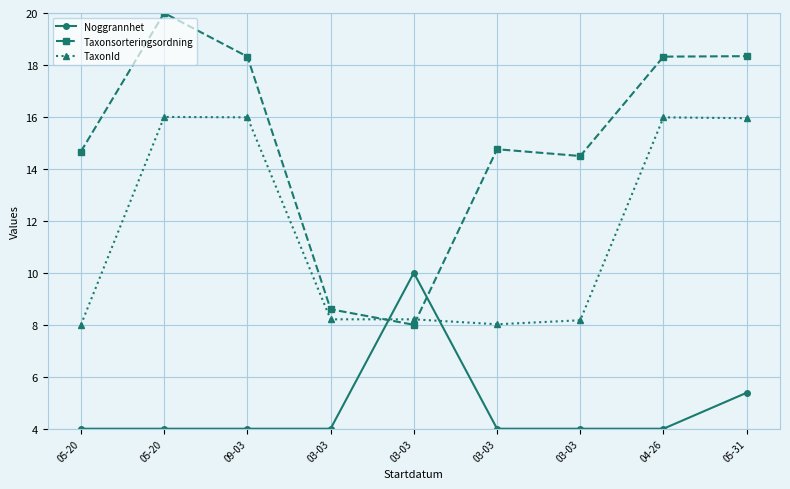

How many lines are shown in the chart?

3